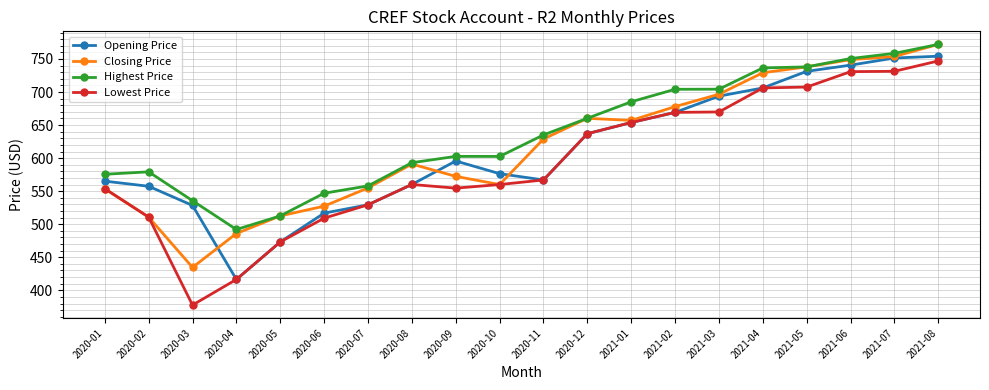

What is the lowest value of the Closing Price series?

434.7